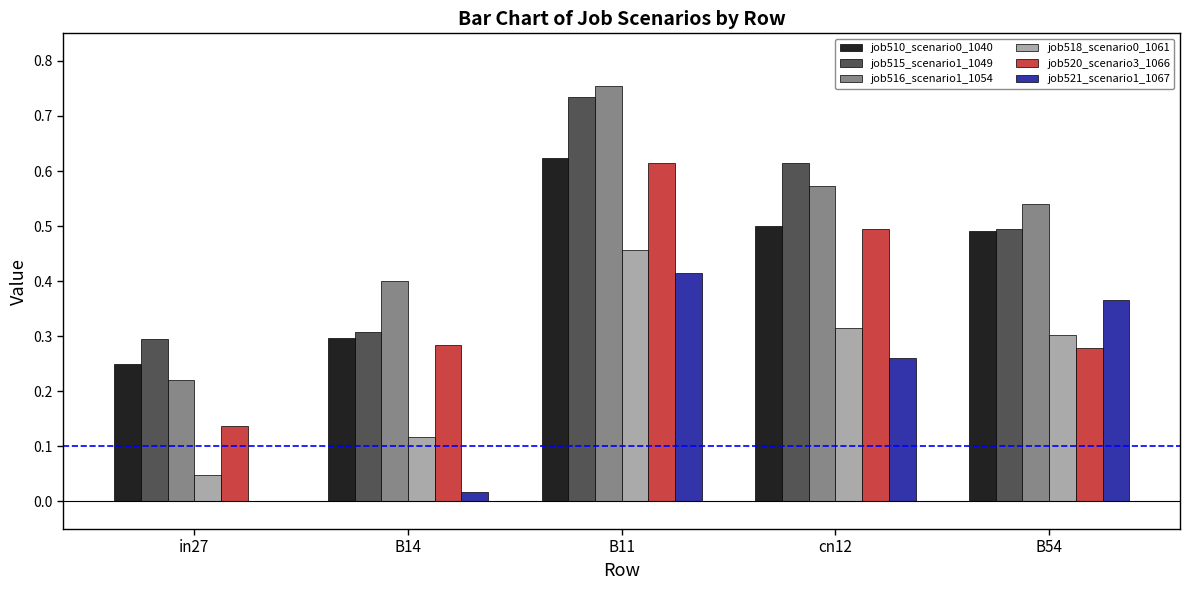

At which category is the sum across all series the highest?

B11